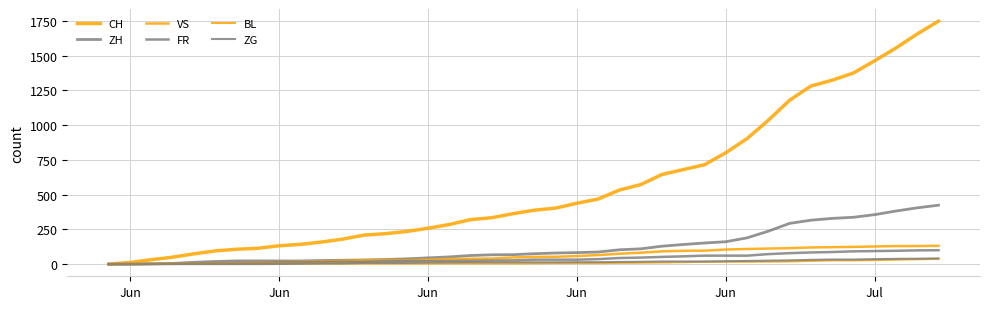

List the series in order of their peak value, lowest first.

BL, ZG, FR, VS, ZH, CH